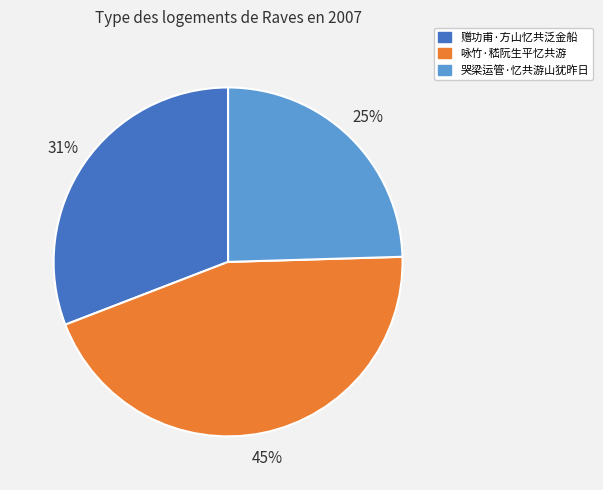

Between 赠功甫·方山忆共泛金船 and 哭梁运管·忆共游山犹昨日, which is larger?

赠功甫·方山忆共泛金船